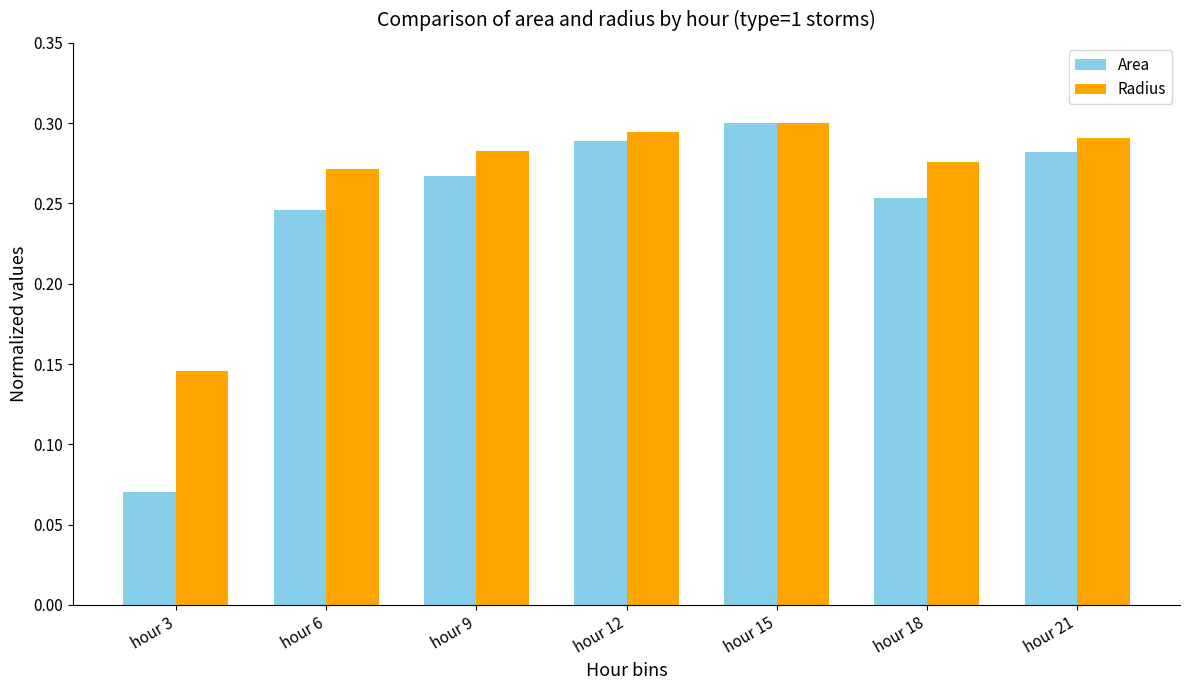

Rank the categories by Radius value from highest to lowest.

hour 15, hour 12, hour 21, hour 9, hour 18, hour 6, hour 3